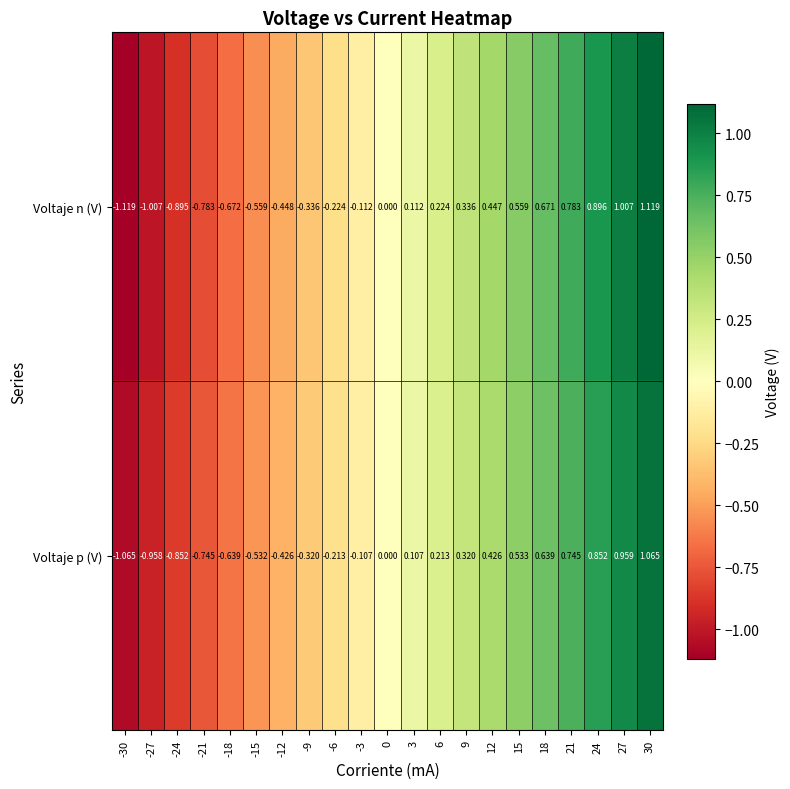

Between 6 and 12, which series saw the biggest shift?

Voltaje n (V)